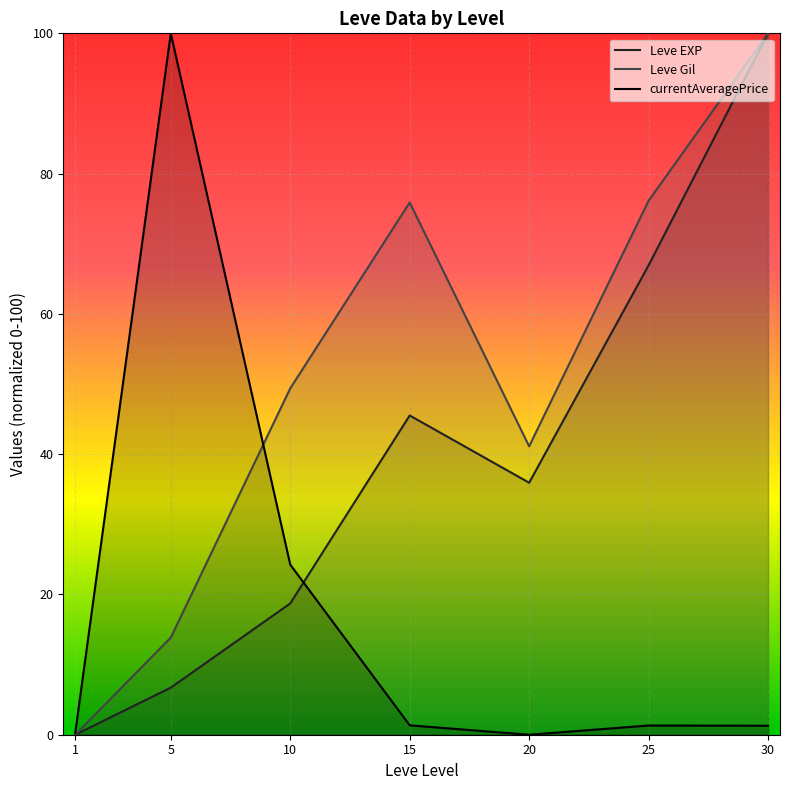

What is the total value across all series at 10?

92.4